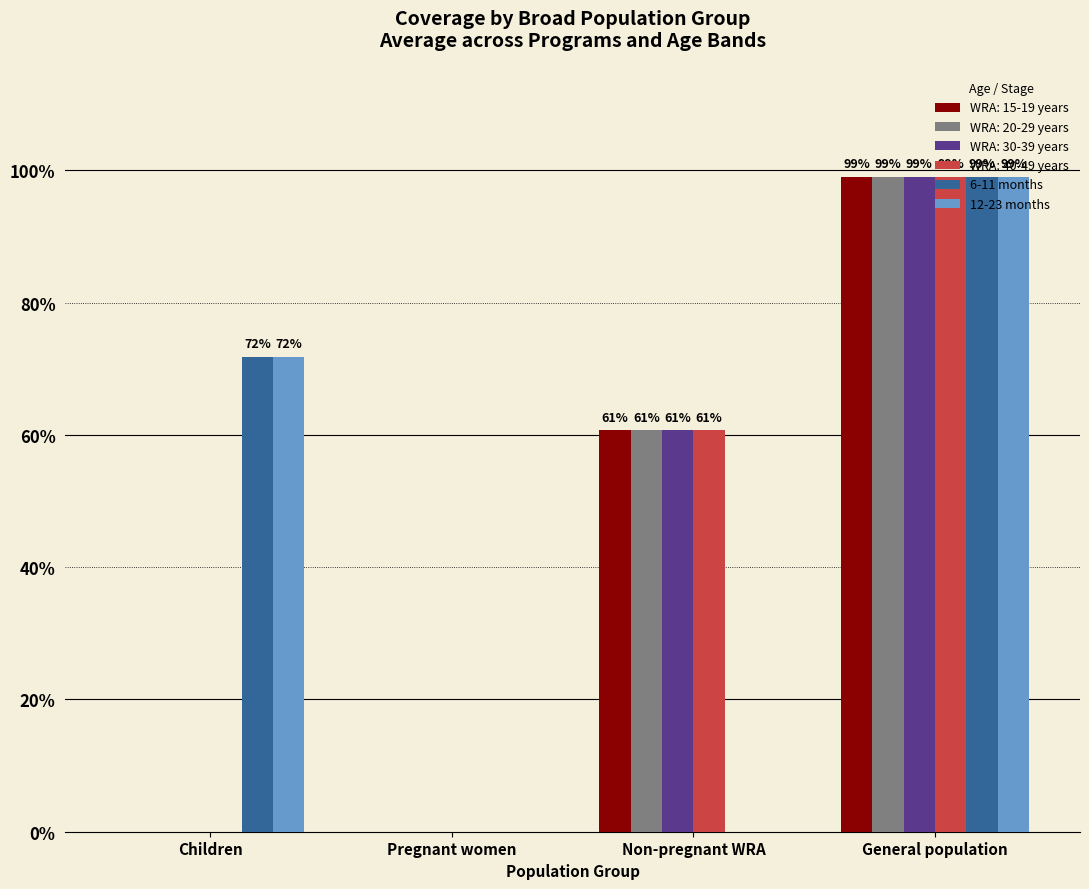

Are the bars grouped side by side (vs. stacked)?

Yes